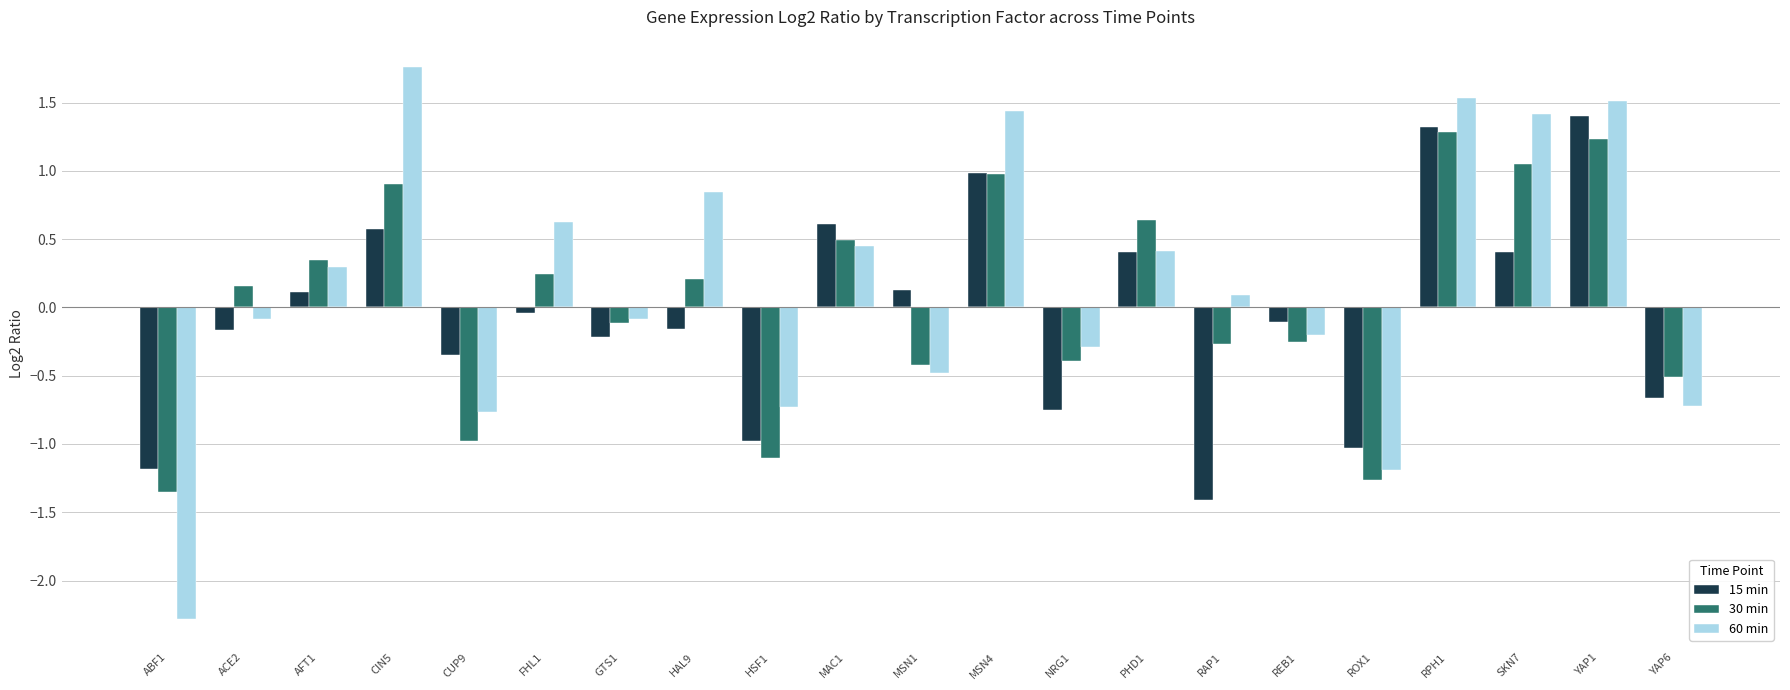

True or false: 60 min has a value of 0.7 at CIN5.

False